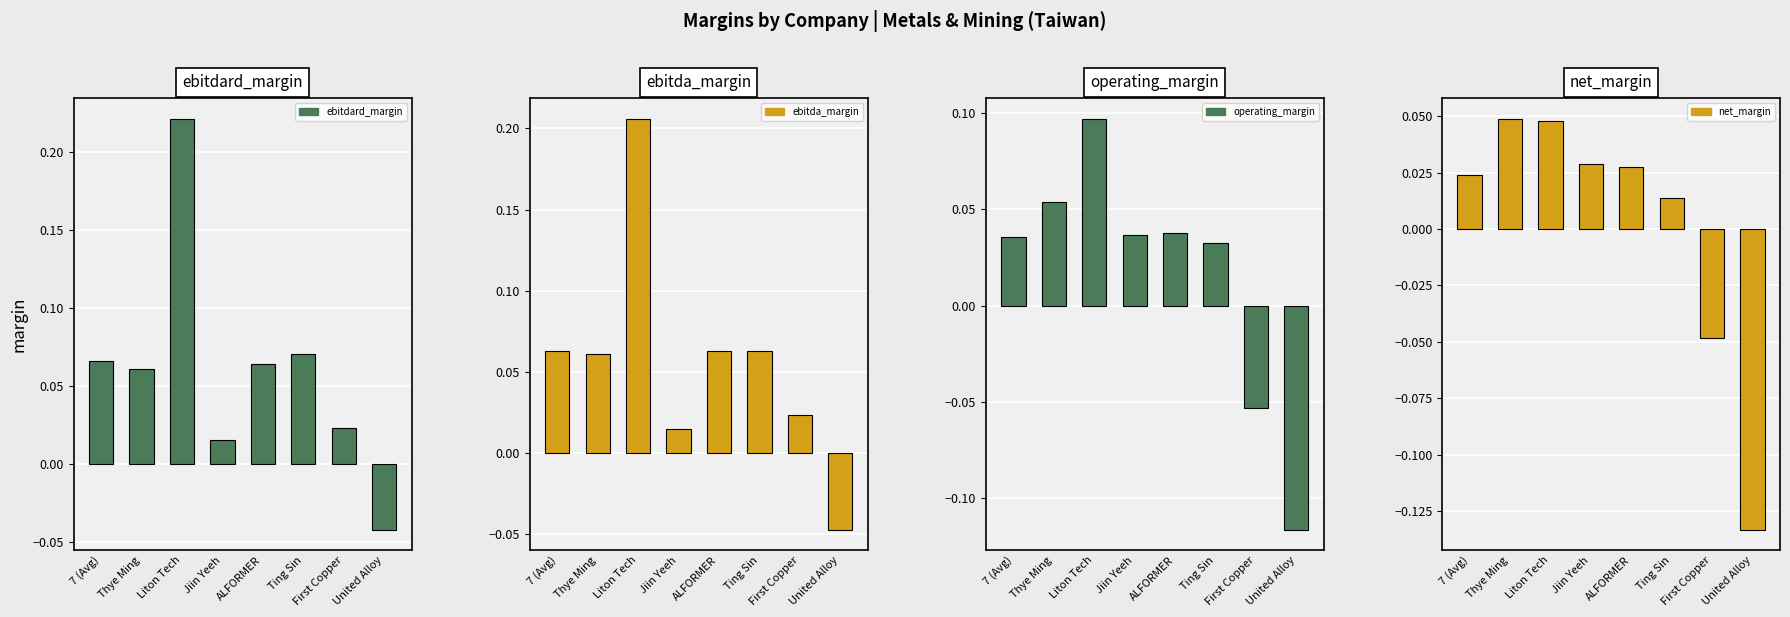

Rank the series at First Copper from highest to lowest value.

ebitdard_margin, ebitda_margin, net_margin, operating_margin